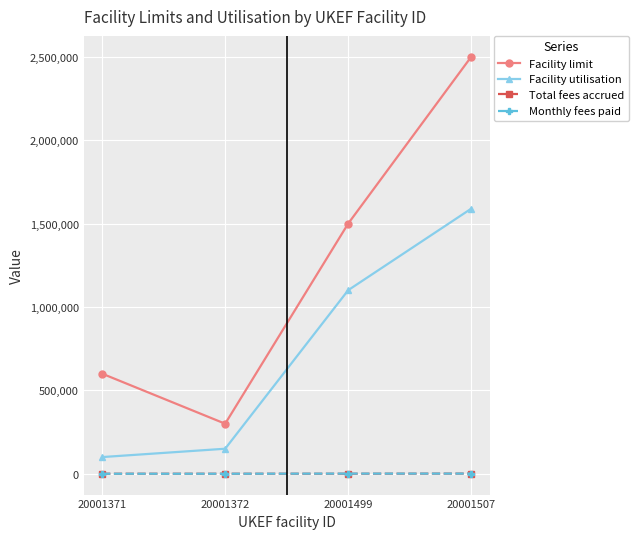

True or false: Total fees accrued and Facility utilisation cross at least once.

False